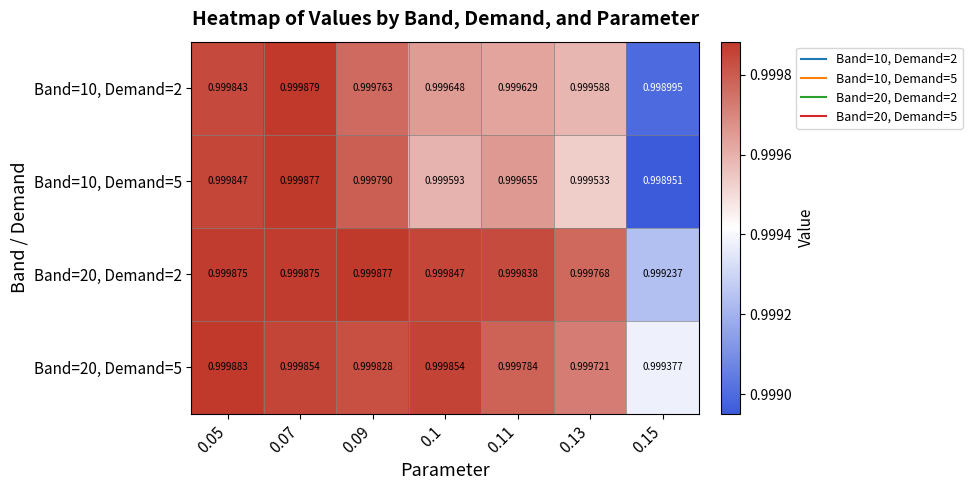

Is the value of Band=20, Demand=5 at 0.07 greater than the value of Band=10, Demand=5 at 0.1?

Yes